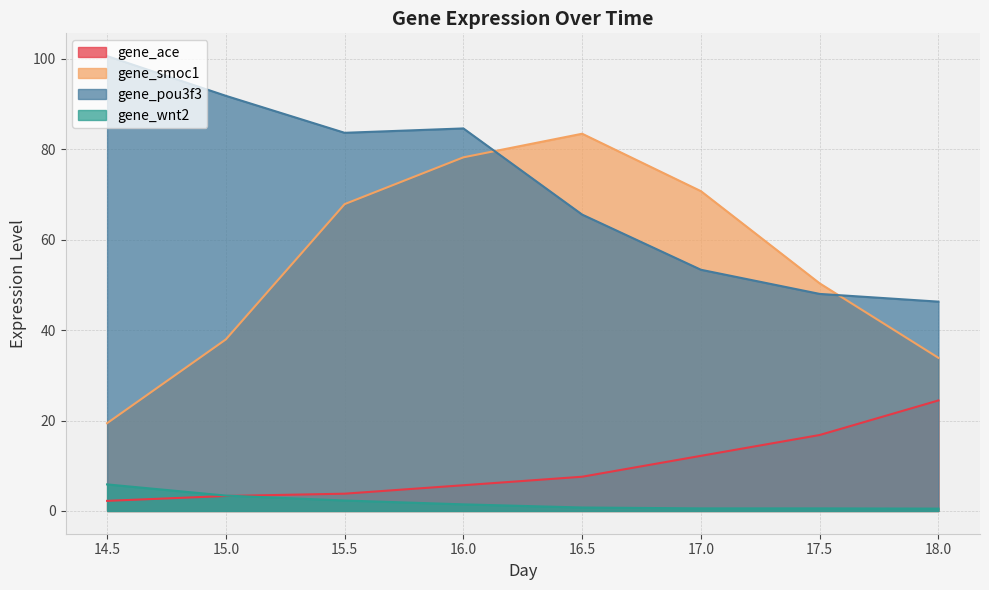

What is the minimum value for gene_smoc1?

19.4